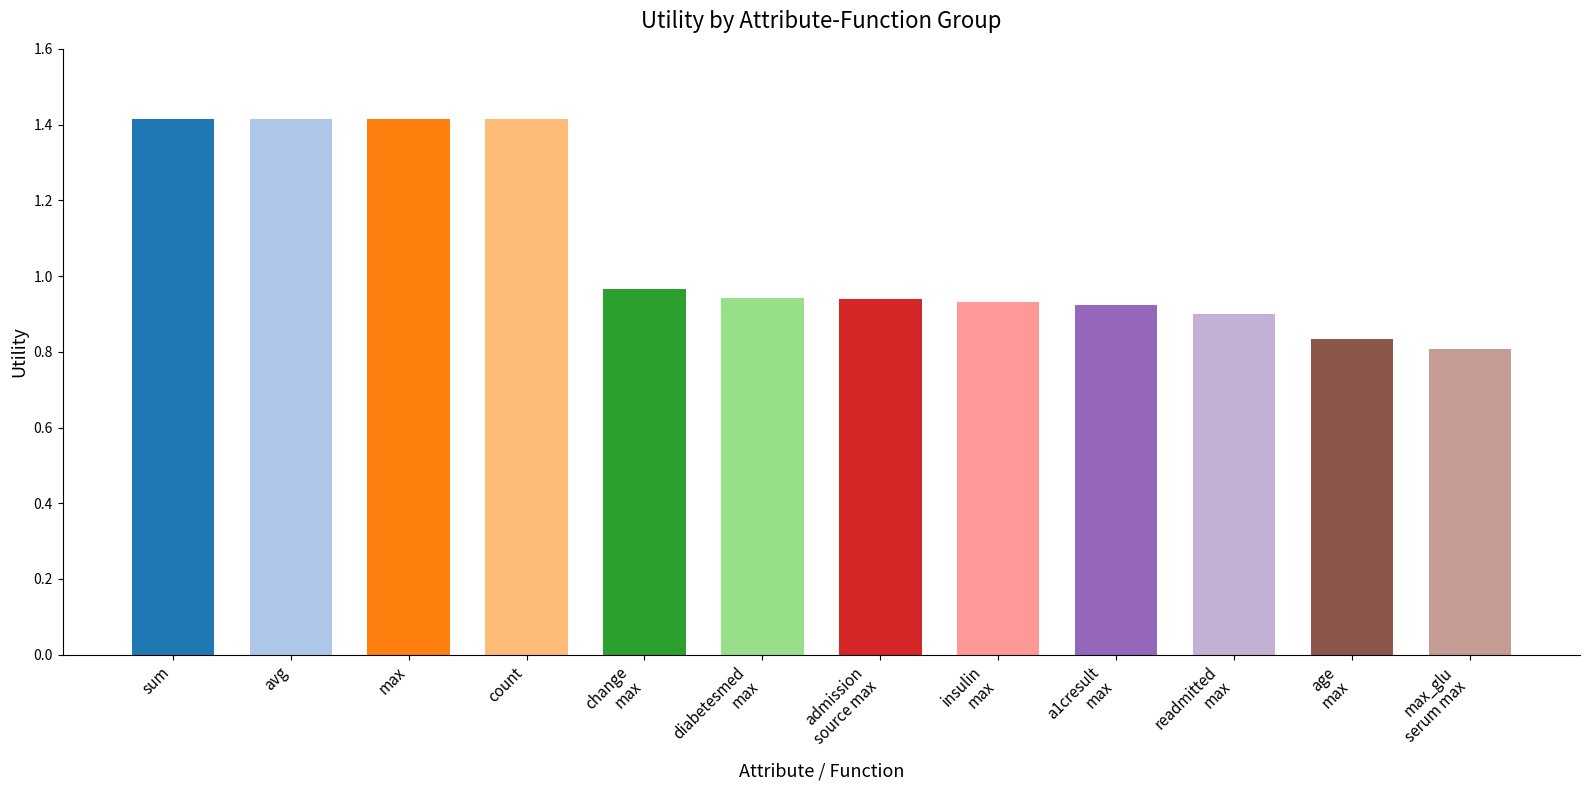

What position from the right is avg?

11